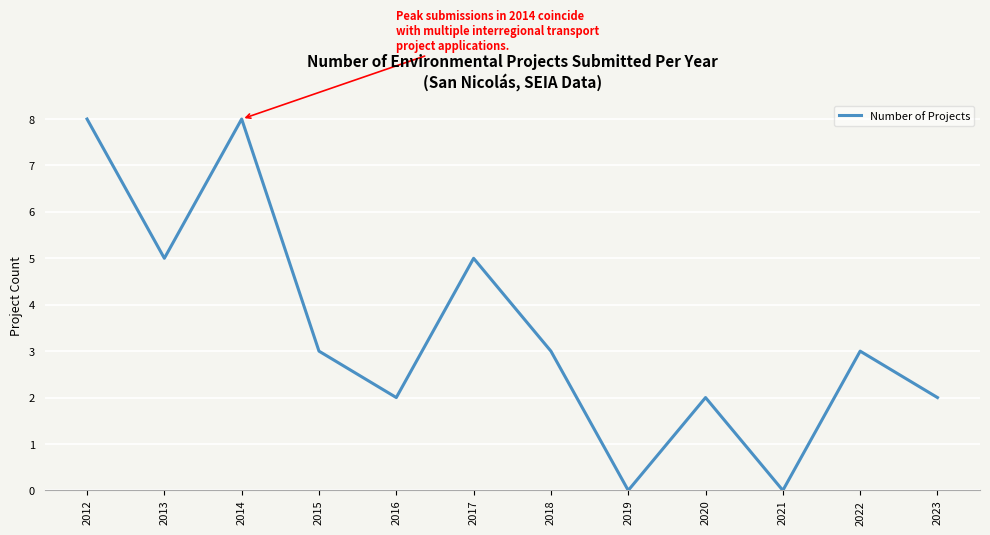

What is the change in value from 2012 to 2022?

-5